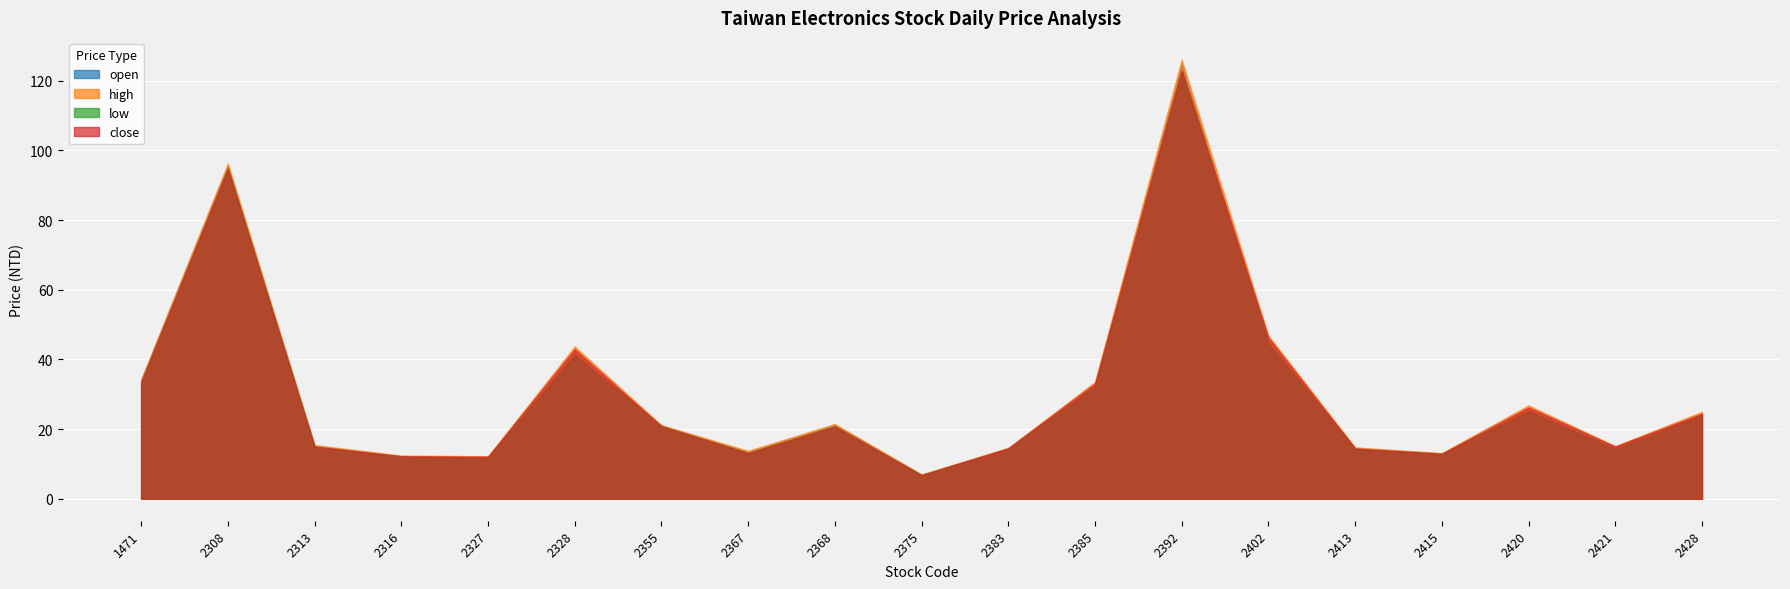

Which category has the lowest value in the high series?

2375